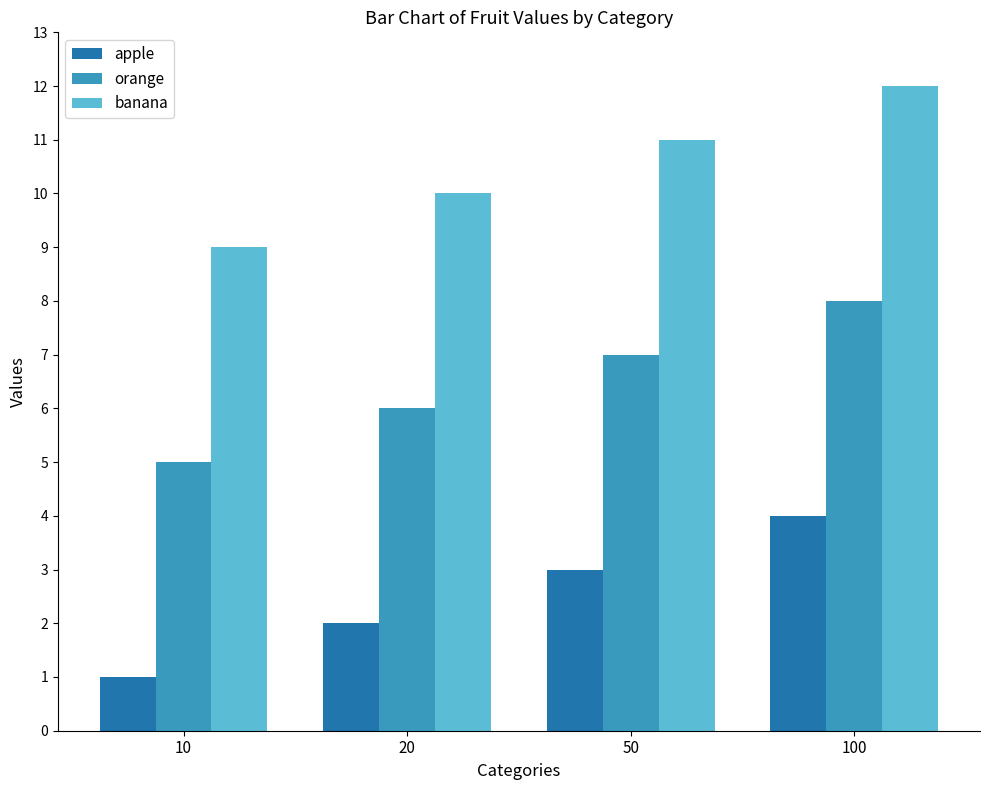

How many bars are there in each group?

3